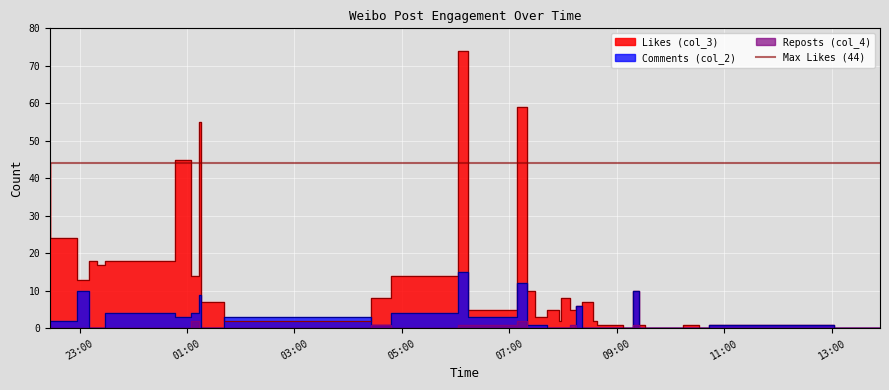

Between 2022-08-16 07:58 and 2022-08-16 09:07, which is larger?

2022-08-16 07:58